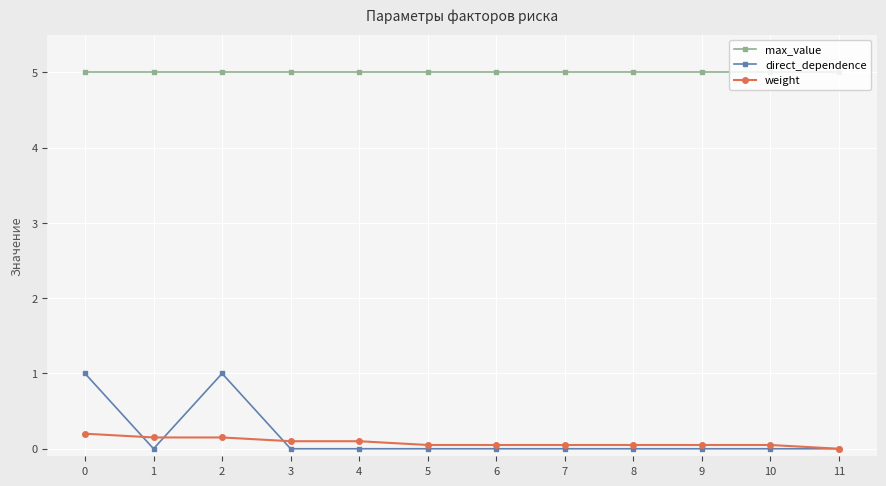

What is the sum of all max_value values?

60.0